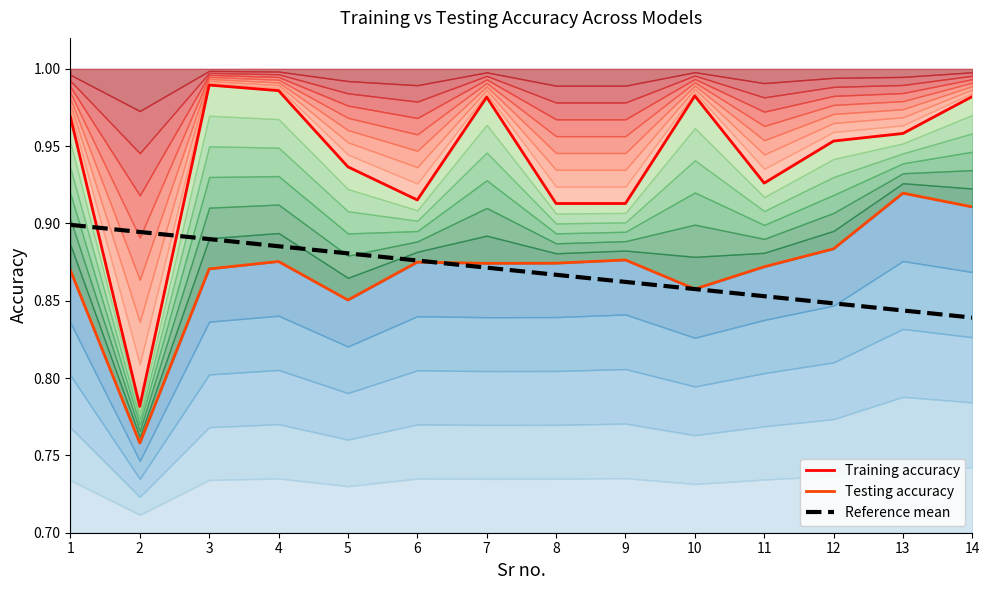

Reading right to left, list all the values displayed in this chart.

Training accuracy: 14=1.0	13=1.0	12=1.0	11=0.9	10=1.0	9=0.9	8=0.9	7=1.0	6=0.9	5=0.9	4=1.0	3=1.0	2=0.8	1=1.0
Testing accuracy: 14=0.9	13=0.9	12=0.9	11=0.9	10=0.9	9=0.9	8=0.9	7=0.9	6=0.9	5=0.9	4=0.9	3=0.9	2=0.8	1=0.9
Reference mean: 14=0.8	13=0.8	12=0.8	11=0.9	10=0.9	9=0.9	8=0.9	7=0.9	6=0.9	5=0.9	4=0.9	3=0.9	2=0.9	1=0.9